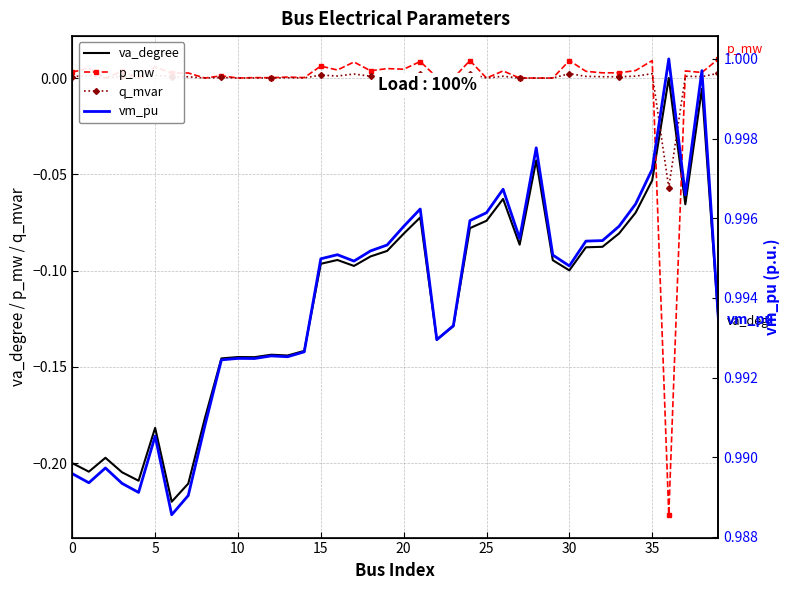

How many values in p_mw are below zero?

1